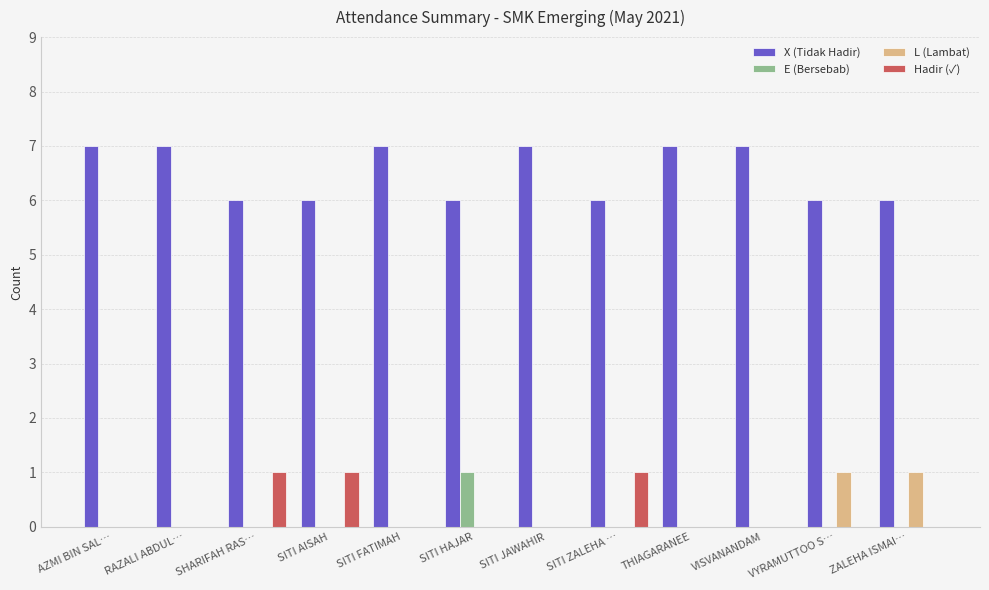

How many L (Lambat) values are between 0 and 1?

12